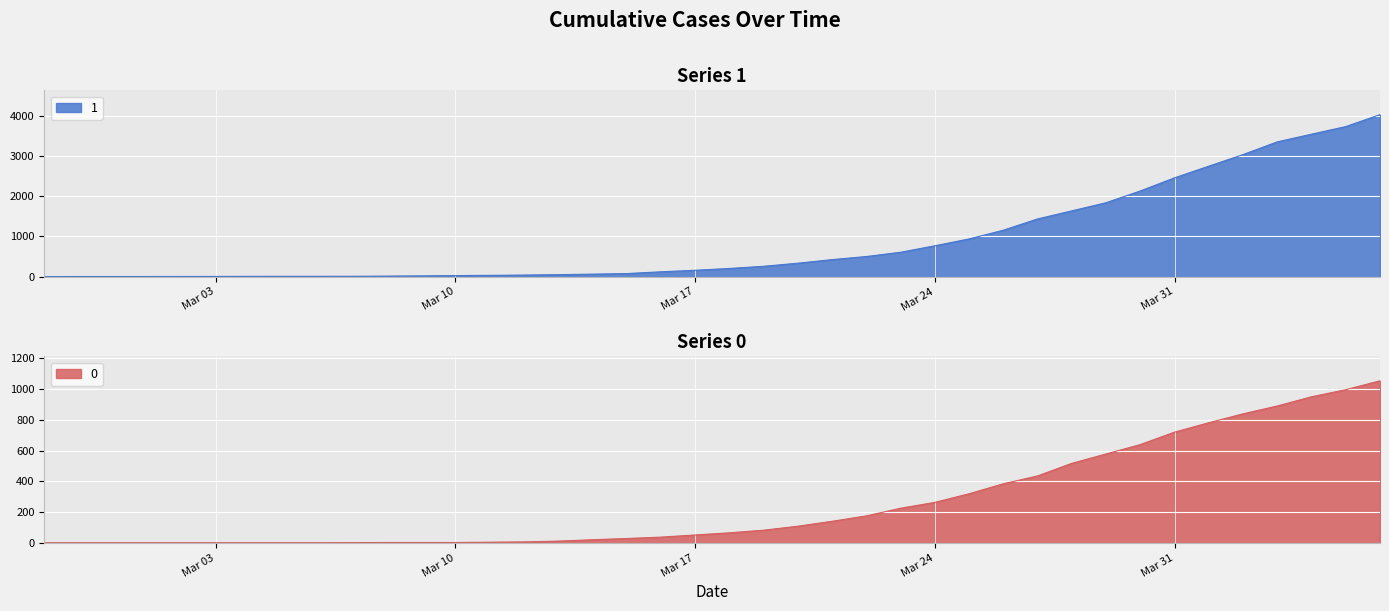

What position from the left is 2020-04-01?

35